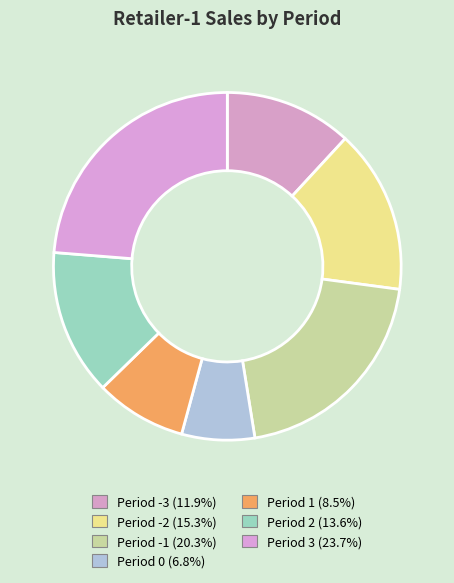

Count the number of slices in the pie.

7